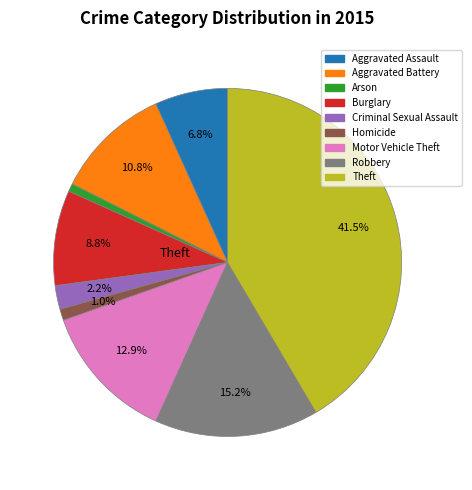

Which category has the biggest portion of the pie?

Theft